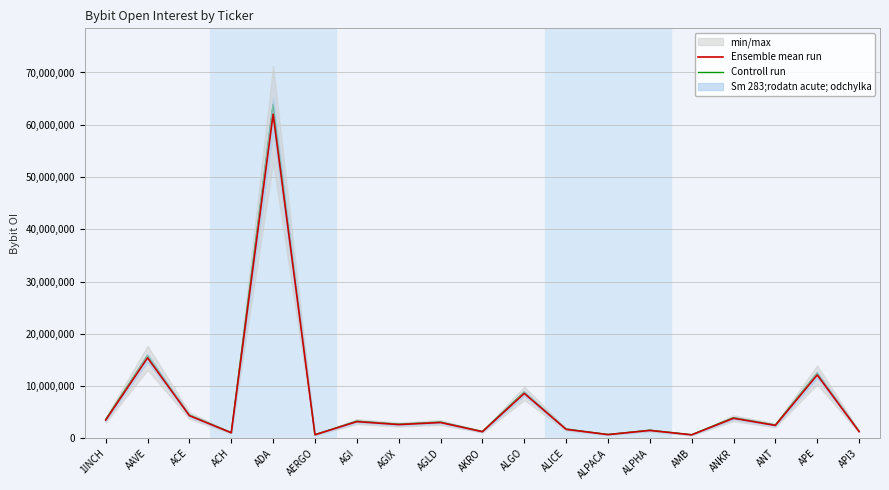

True or false: Ensemble mean run has a value of 741644.1 at ALPHA.

False